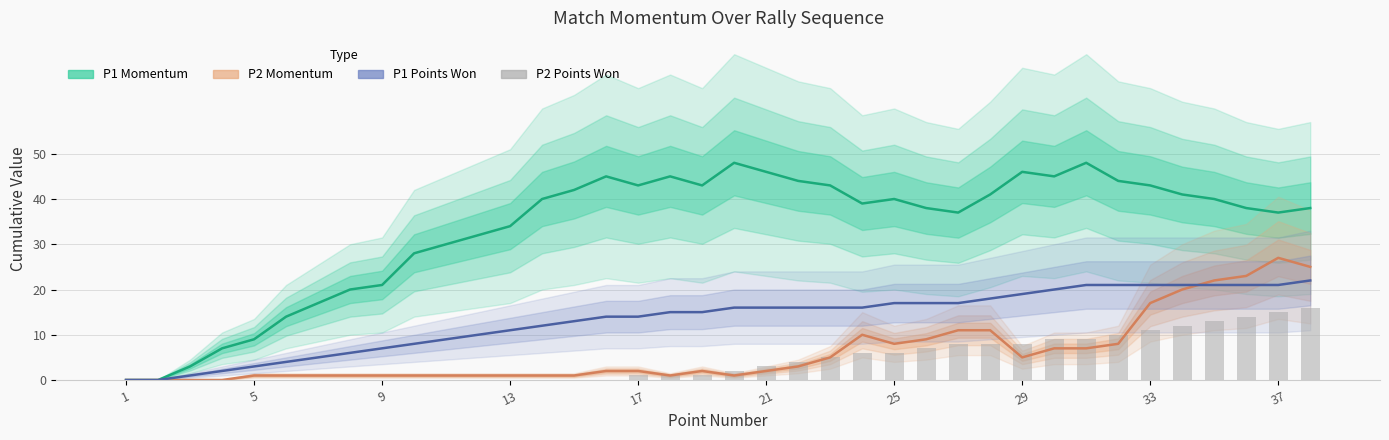

List the series in order of their peak value, lowest first.

P2 Points Won, P1 Points Won, P2 Momentum, P1 Momentum